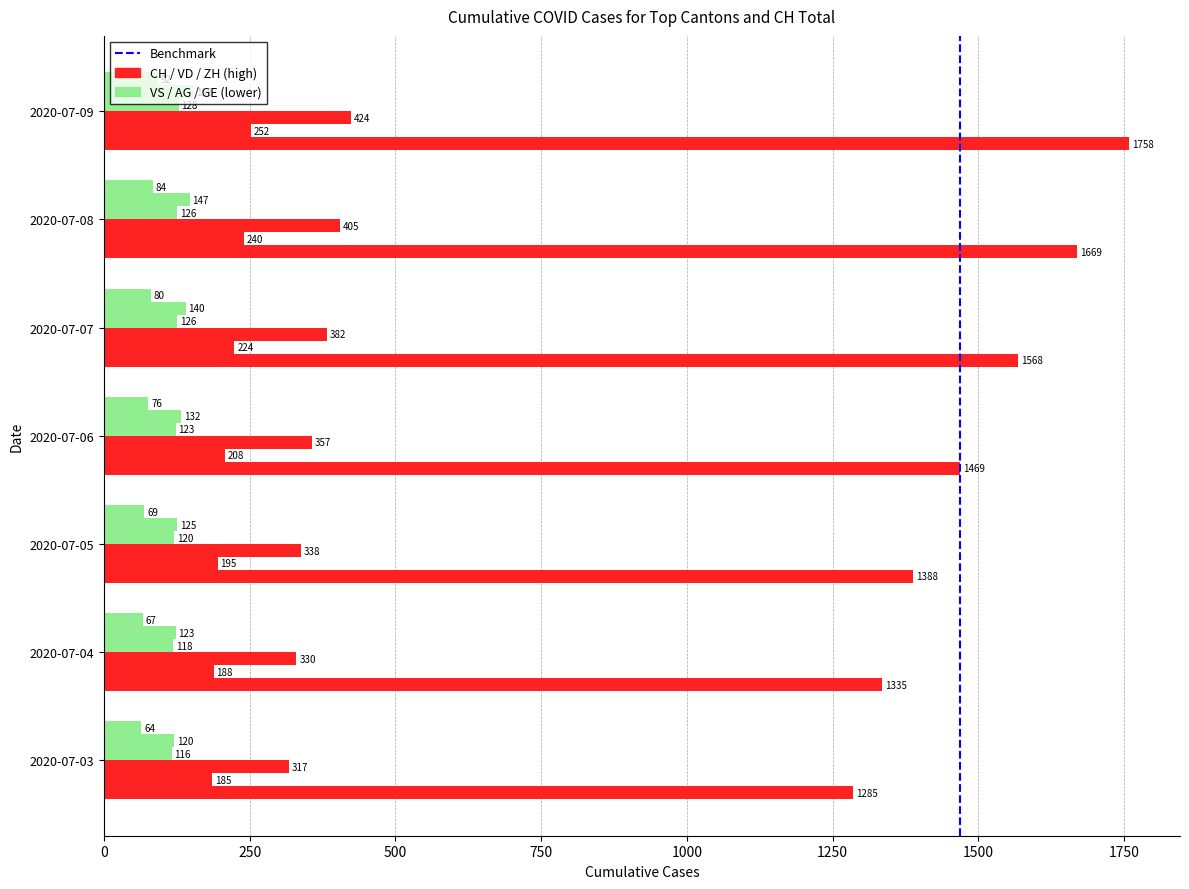

What is the difference between the highest and lowest values at 2020-07-04?

1268